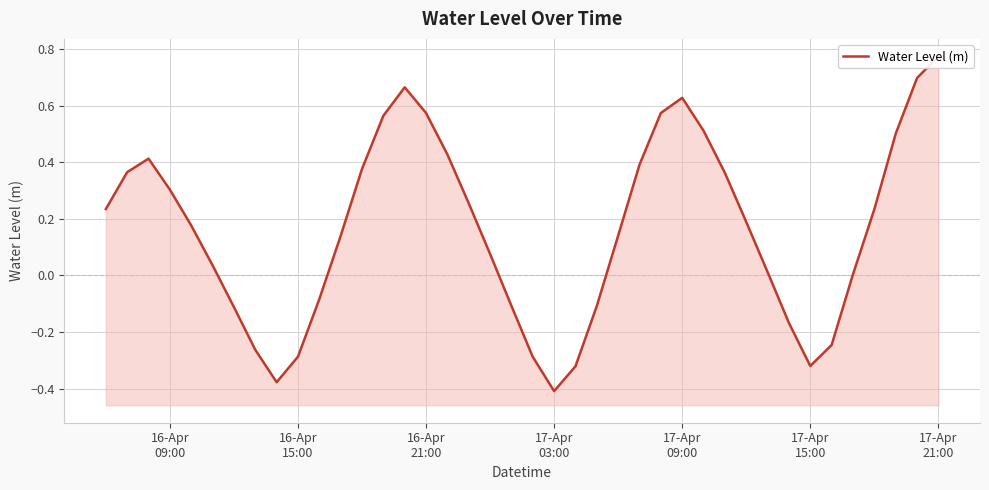

Count the number of data series in this chart.

1